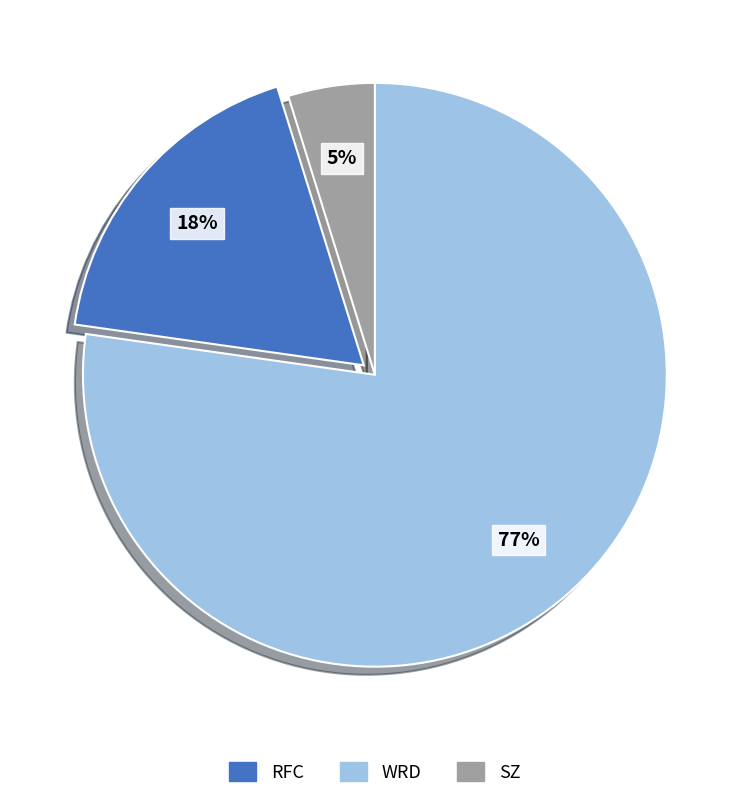

To the nearest percent, what is the average slice percentage?

33%